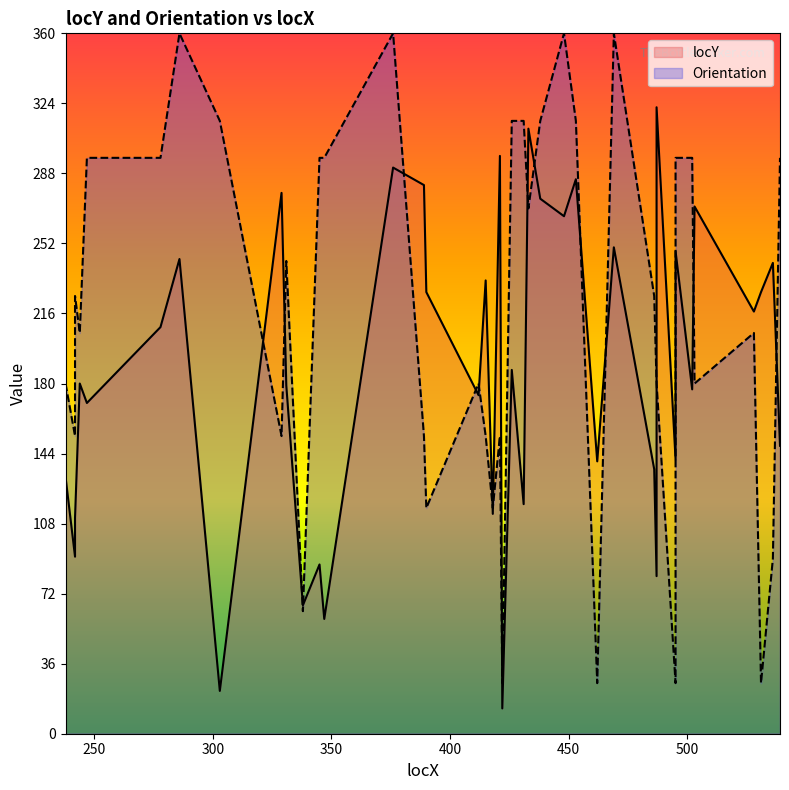

Where does the data first go above 187?

278